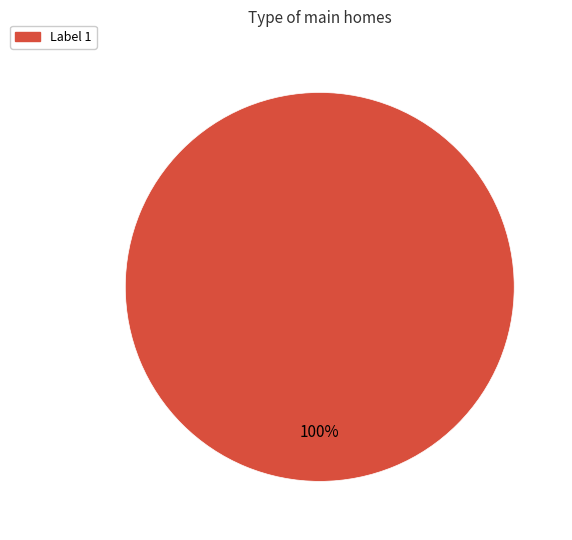

Is there any slice that represents more than half of the pie?

Yes